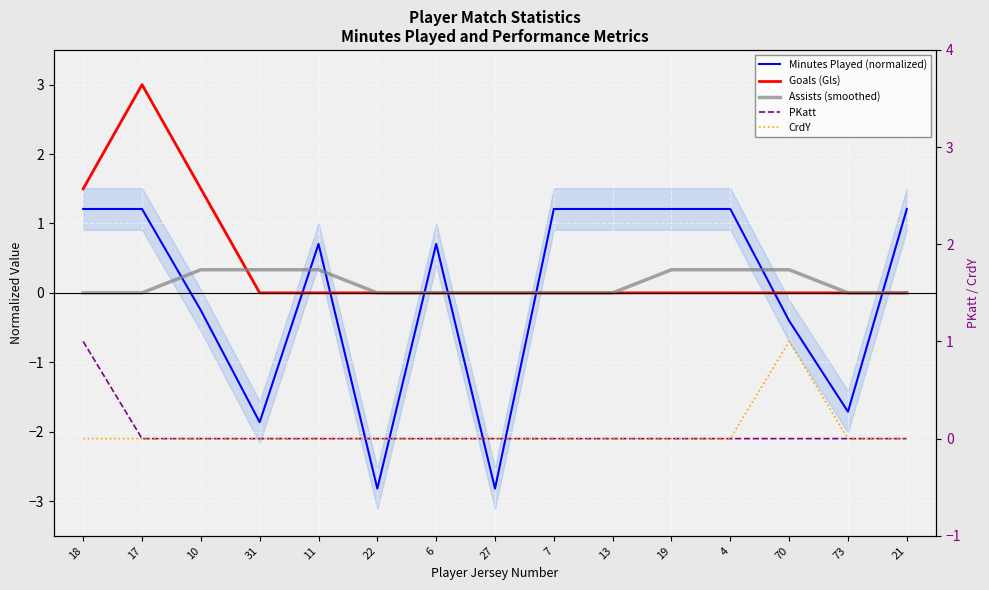

Reading left to right, list all the values displayed in this chart.

Minutes Played (normalized): 18=1.2	17=1.2	10=-0.3	31=-1.9	11=0.7	22=-2.8	6=0.7	27=-2.8	7=1.2	13=1.2	19=1.2	4=1.2	70=-0.4	73=-1.7	21=1.2
Goals (Gls): 18=1.5	17=3.0	10=1.5	31=0.0	11=0.0	22=0.0	6=0.0	27=0.0	7=0.0	13=0.0	19=0.0	4=0.0	70=0.0	73=0.0	21=0.0
Assists (smoothed): 18=0.0	17=0.0	10=0.3	31=0.3	11=0.3	22=0.0	6=0.0	27=0.0	7=0.0	13=0.0	19=0.3	4=0.3	70=0.3	73=0.0	21=0.0
PKatt: 18=1.0	17=0.0	10=0.0	31=0.0	11=0.0	22=0.0	6=0.0	27=0.0	7=0.0	13=0.0	19=0.0	4=0.0	70=0.0	73=0.0	21=0.0
CrdY: 18=0.0	17=0.0	10=0.0	31=0.0	11=0.0	22=0.0	6=0.0	27=0.0	7=0.0	13=0.0	19=0.0	4=0.0	70=1.0	73=0.0	21=0.0